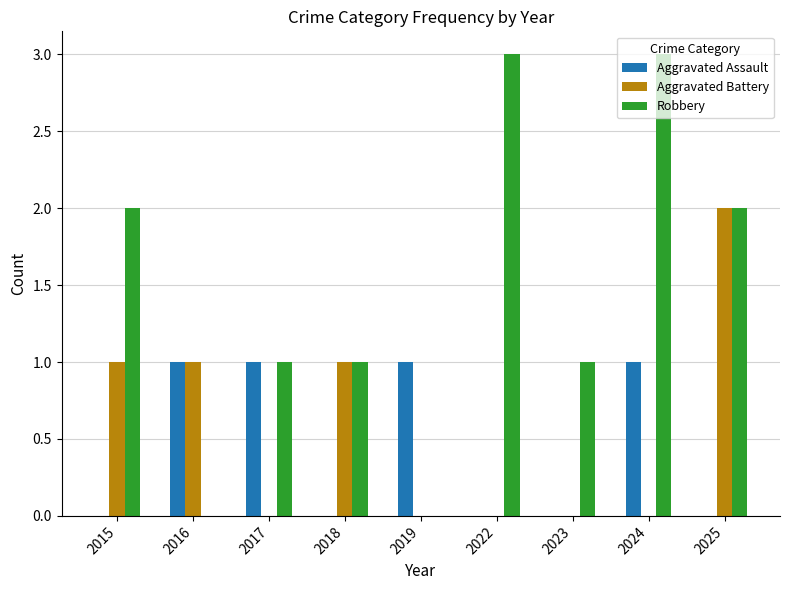

Between 2016 and 2019, which series saw the biggest shift?

Aggravated Battery